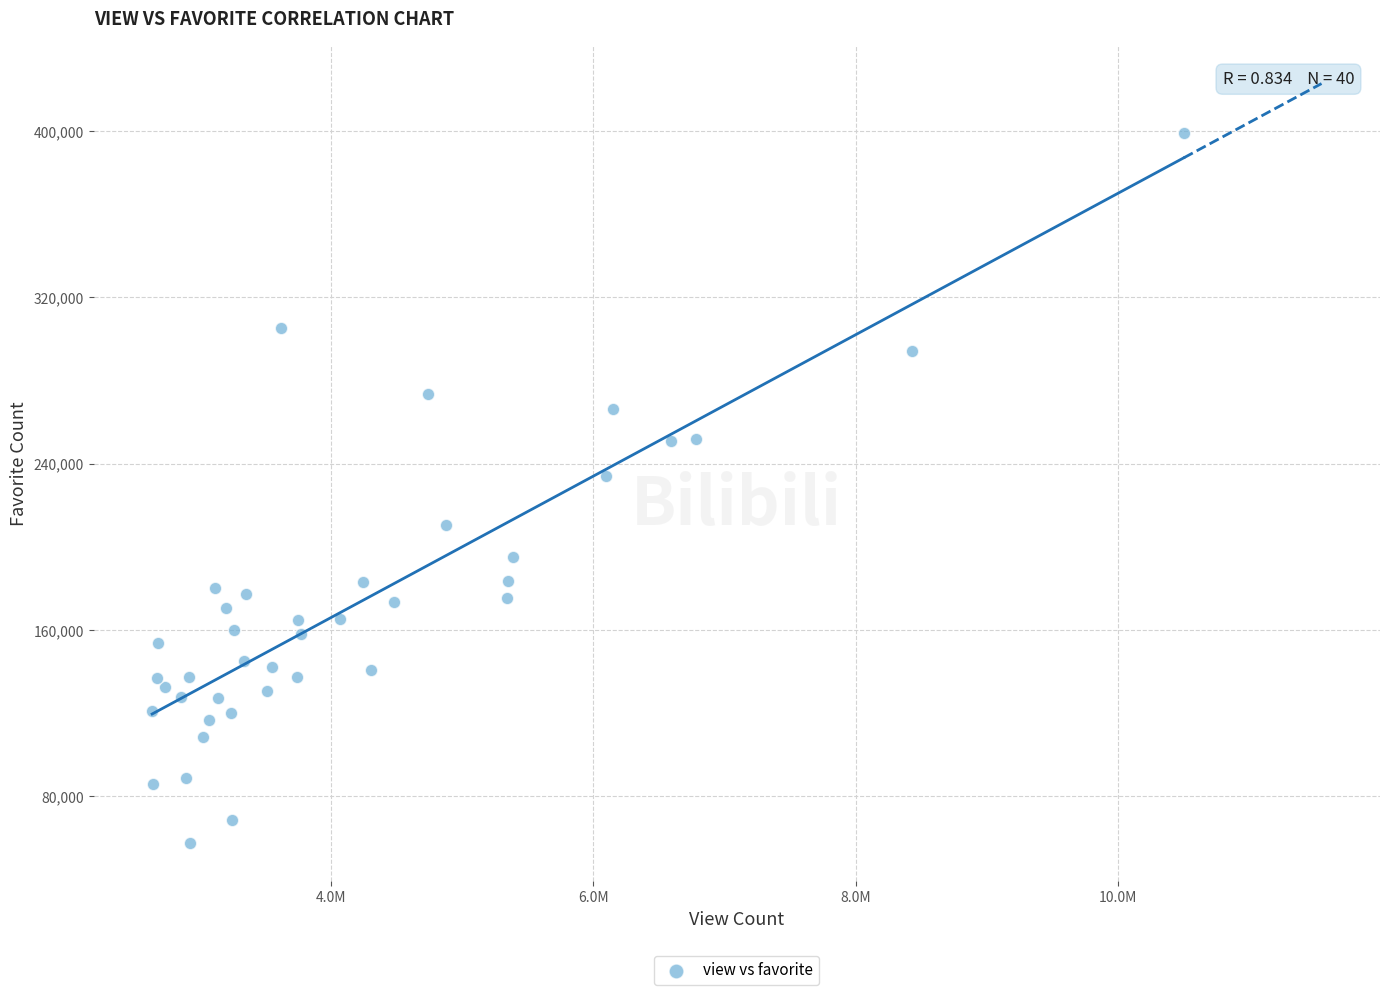

What Y value in the scatter plot is closest to 228328?

234142